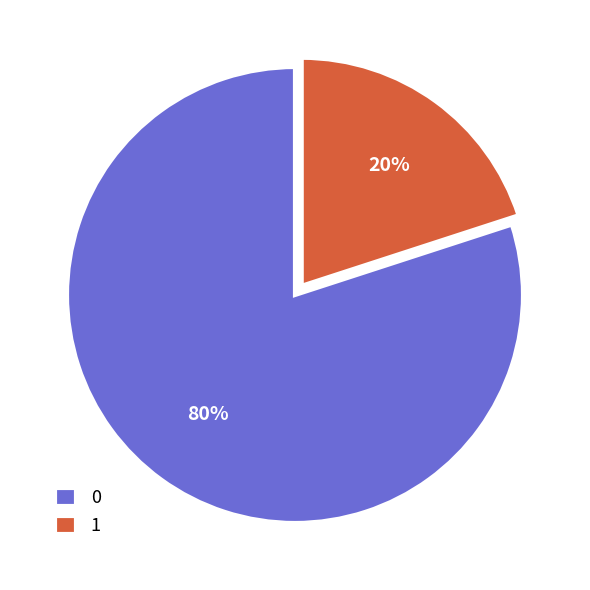

How many segments does this pie chart have?

2